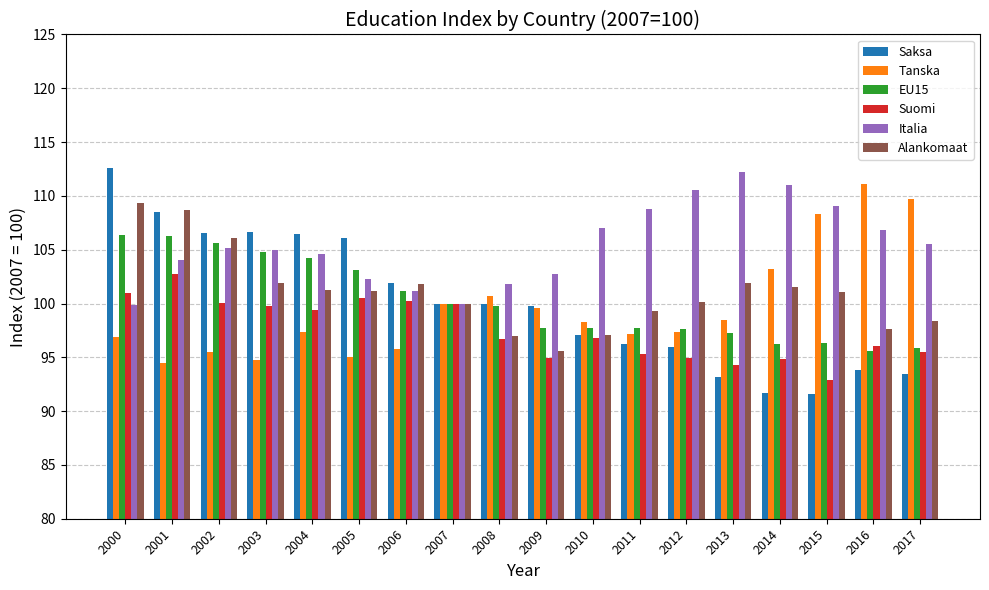

What is the highest value of the EU15 series?

106.4